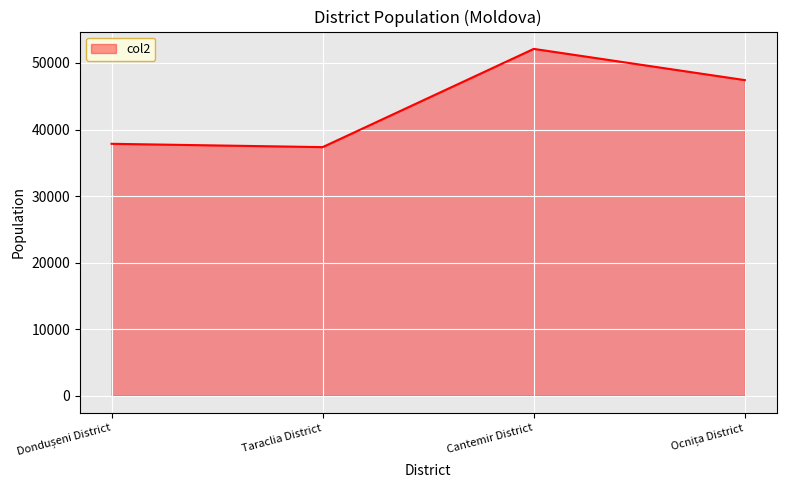

True or false: there are more than 0 points higher than both neighbors.

True